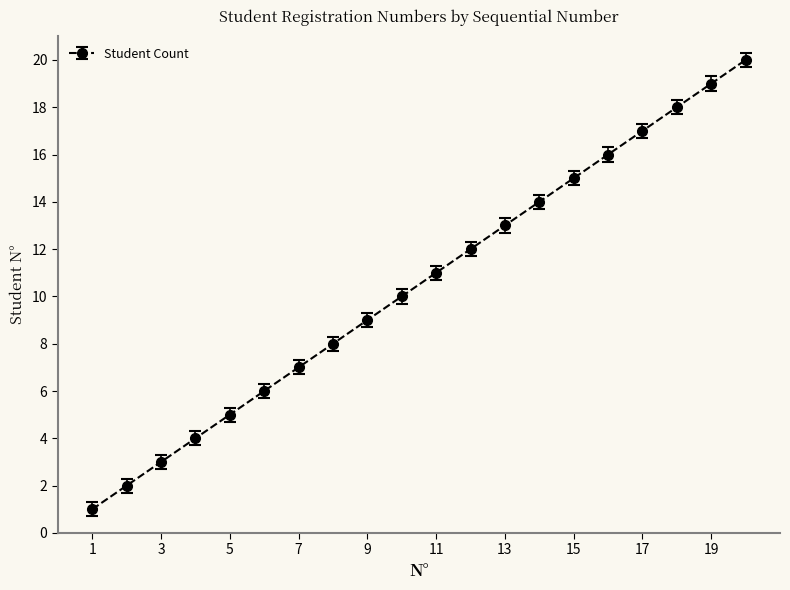

True or false: the data has more than 1 interior local peaks.

False